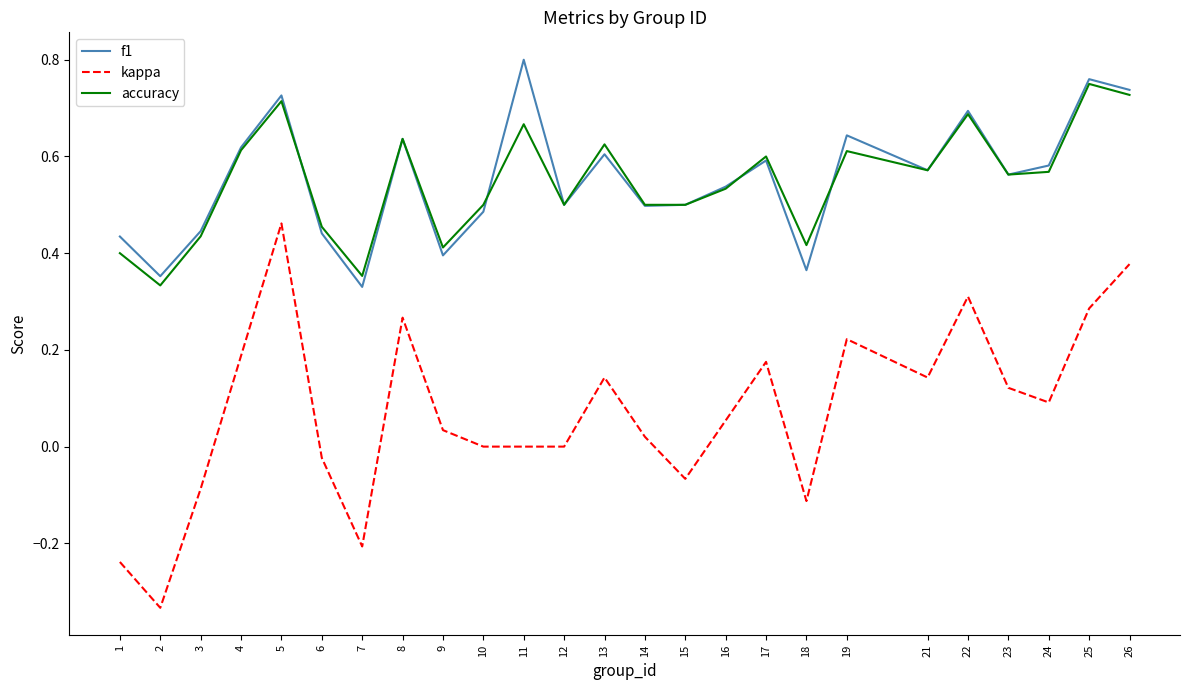

True or false: kappa and f1 intersect in this chart.

False